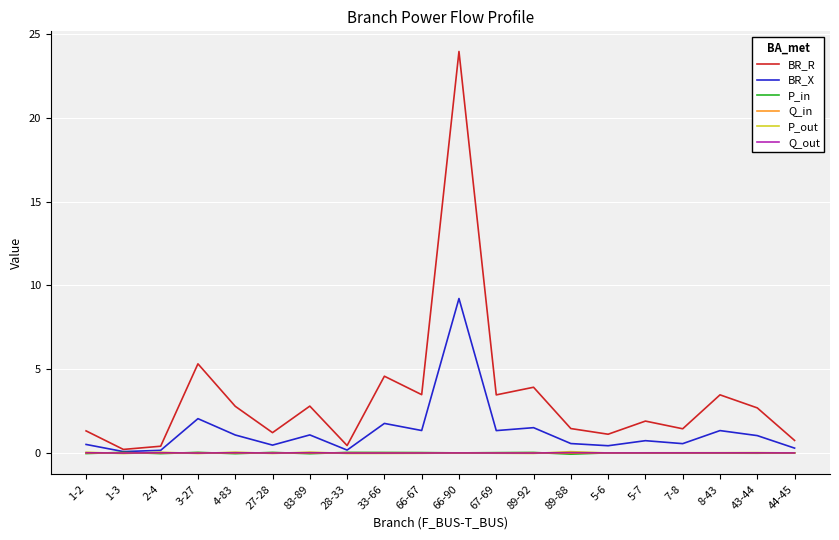

Which series has the widest spread of values?

BR_R